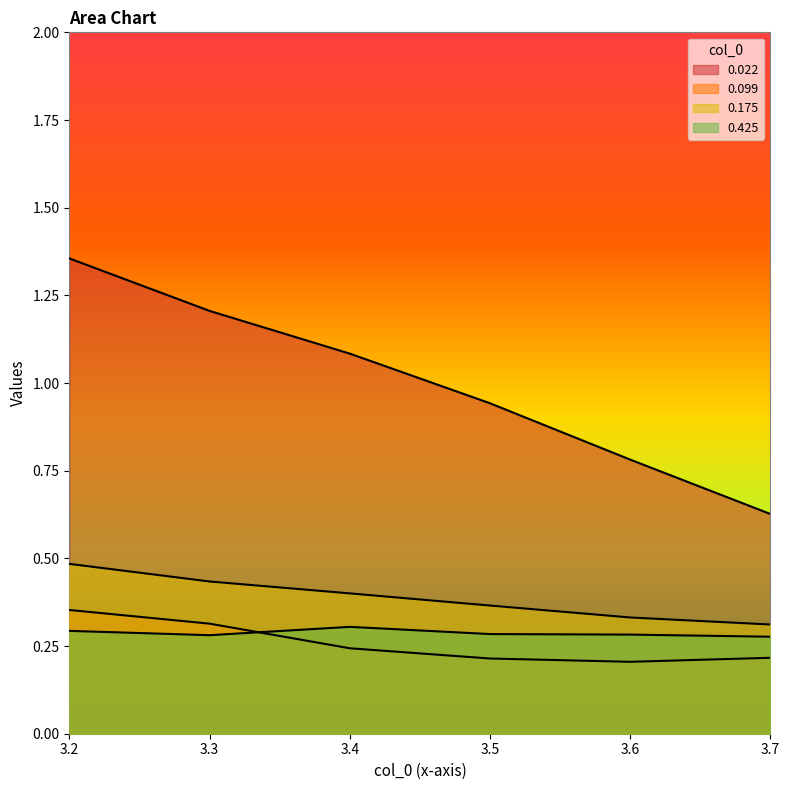

How many lines are shown in the chart?

4